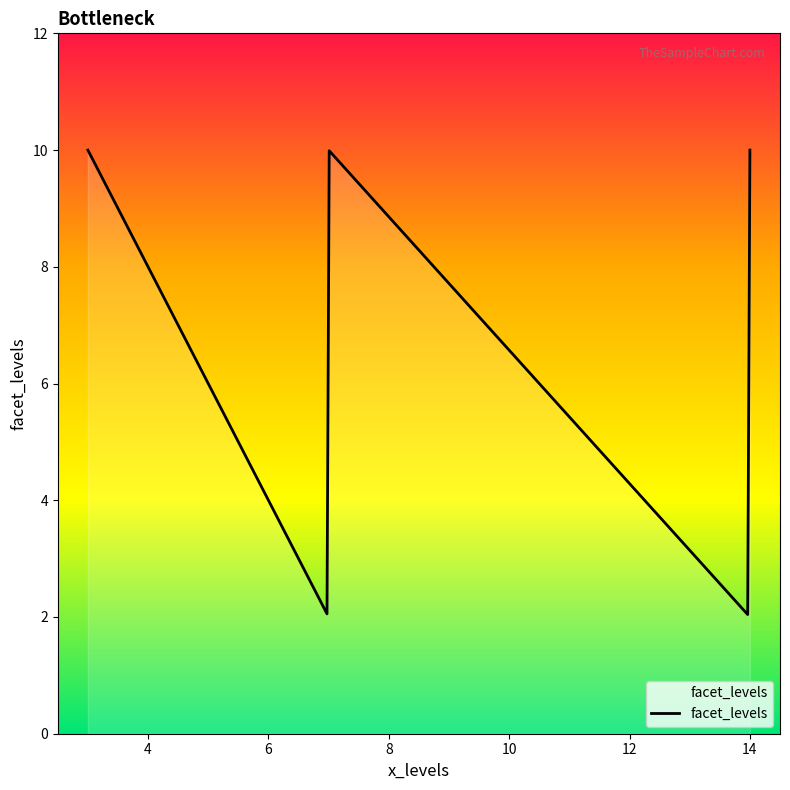

What is the maximum value shown in the chart?

10.0